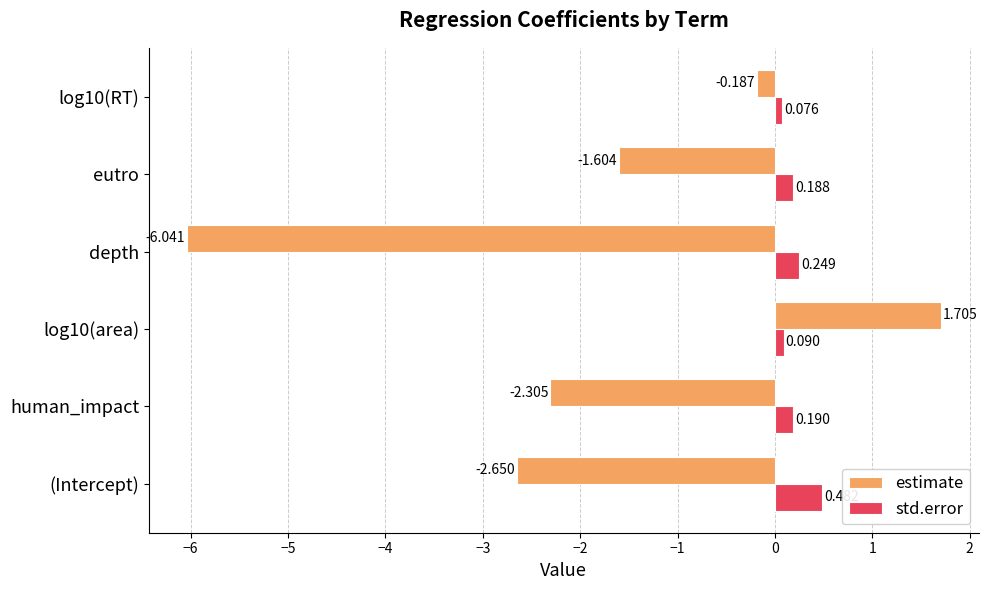

Is the value of estimate at human_impact greater than the value of std.error at log10(RT)?

No